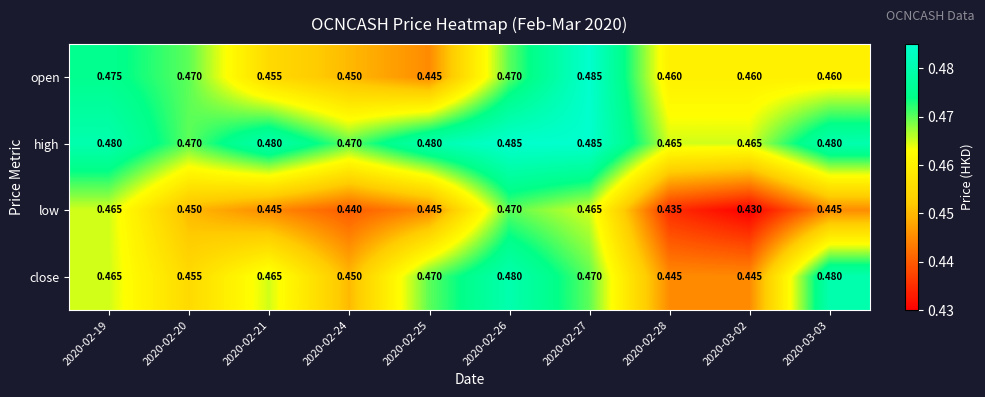

What is the total value across all series at 2020-02-21?

1.8